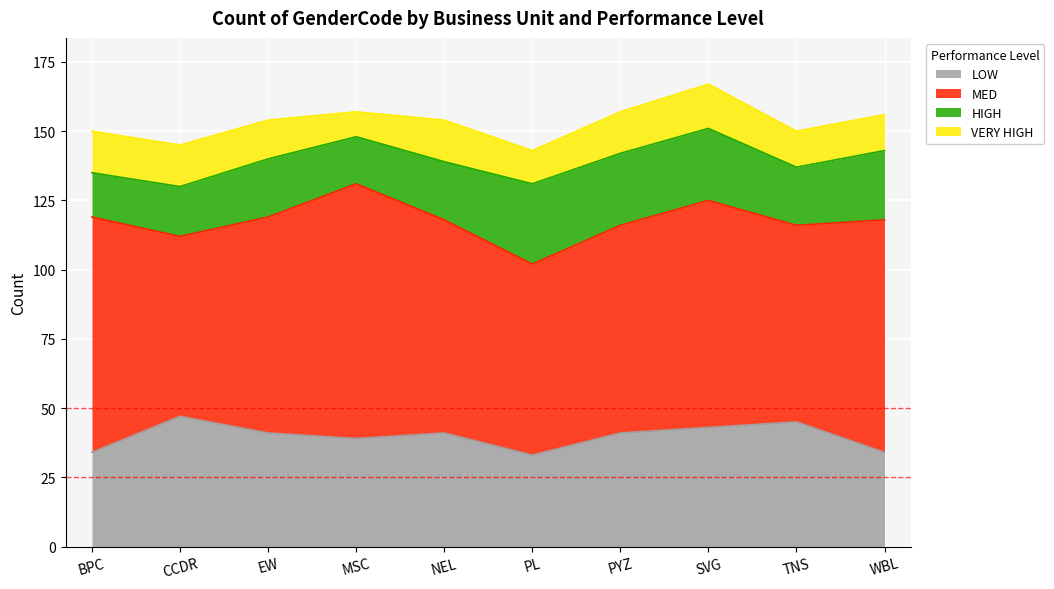

At which label does LOW reach its peak?

CCDR